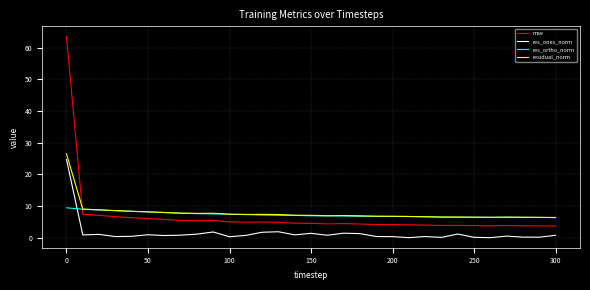

How many times do res_ones_norm and res_ortho_norm cross each other?

1